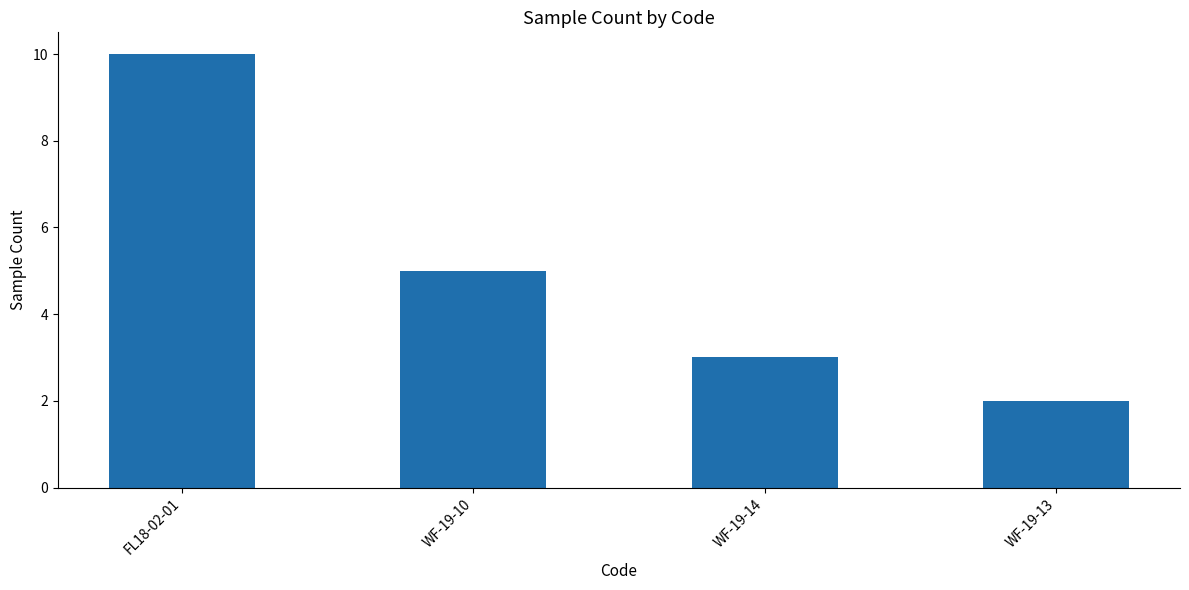

Rank the categories by value from highest to lowest.

FL18-02-01, WF-19-10, WF-19-14, WF-19-13